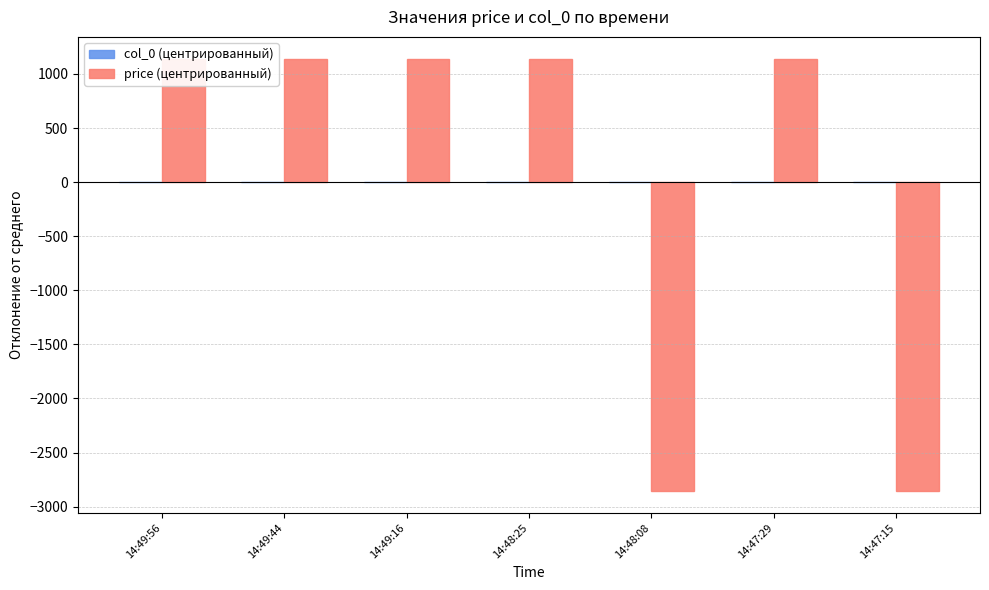

The value of price (центрированный) at 14:49:56 is 1142.9. True or false?

True